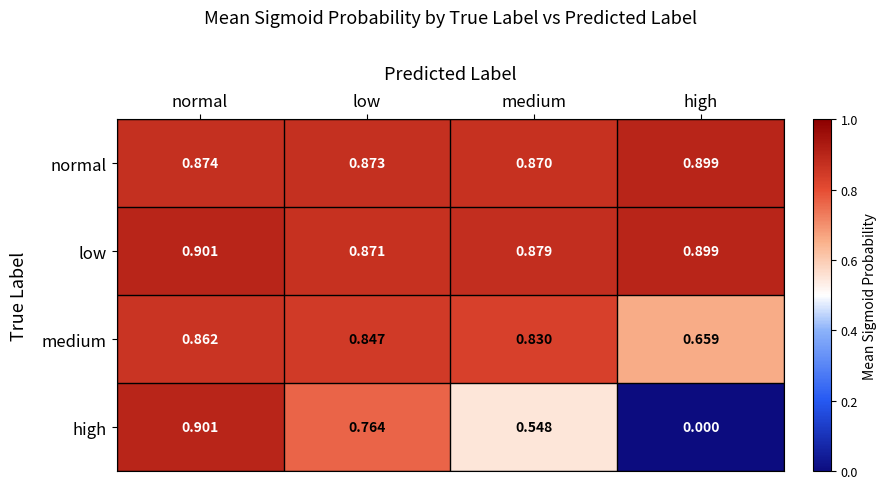

At low, list the series in order from largest to smallest.

normal, low, medium, high